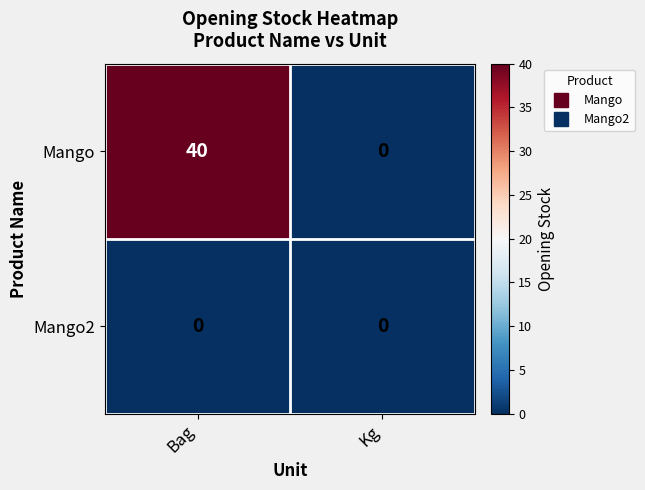

Rank the series by their maximum value, from lowest to highest.

Mango2, Mango